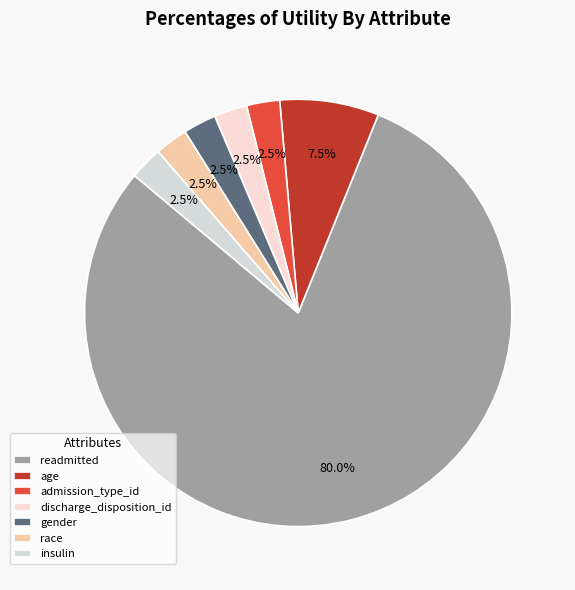

Count the number of slices in the pie.

7